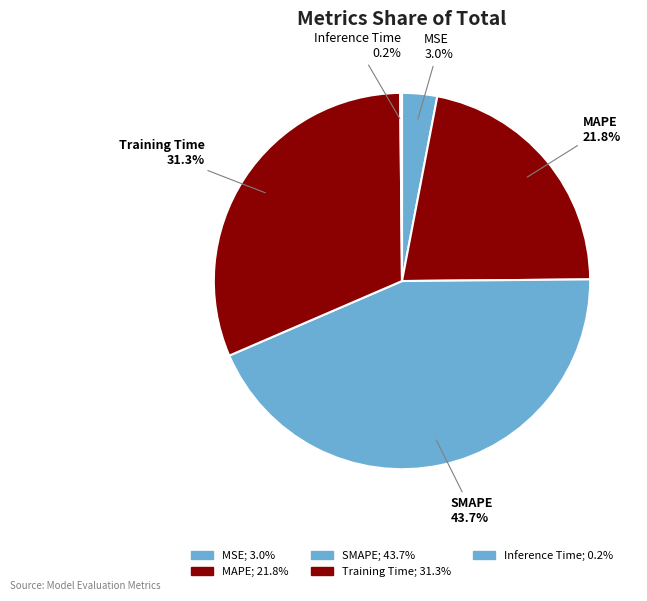

True or false: MAPE accounts for 32% of the total.

False